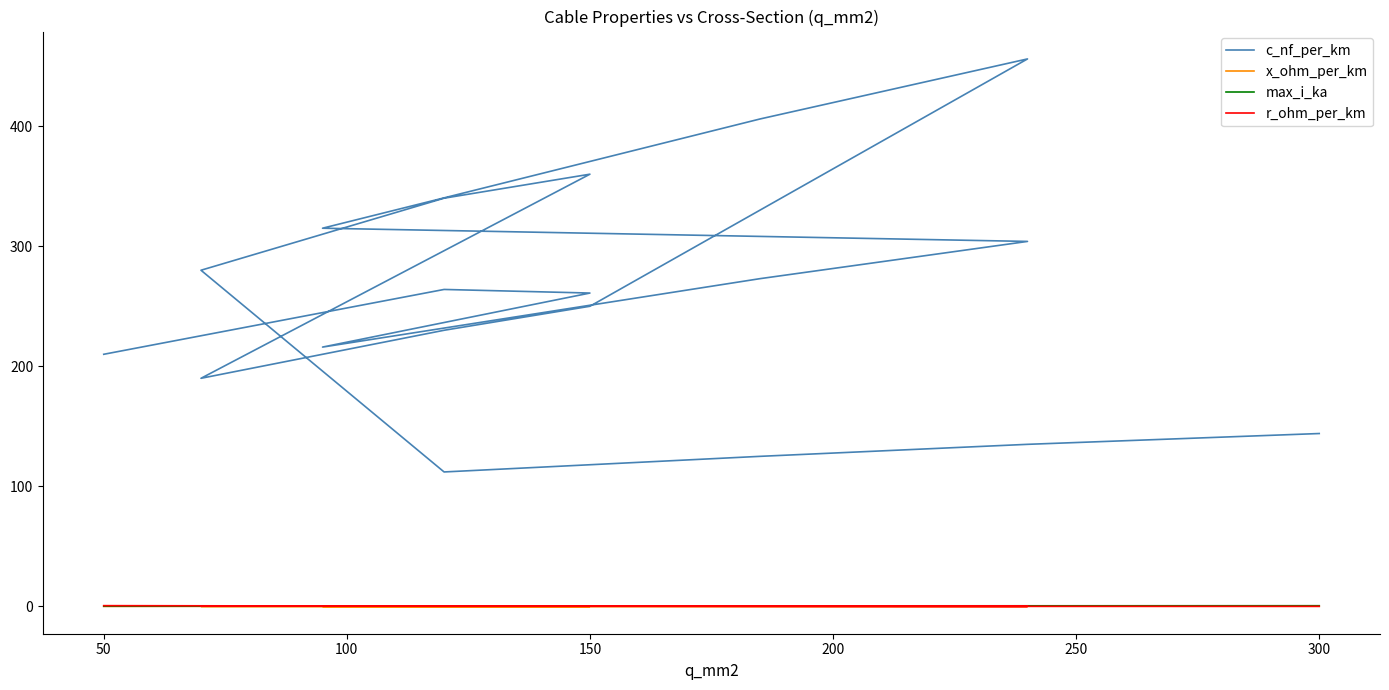

What is the highest value of the r_ohm_per_km series?

0.6